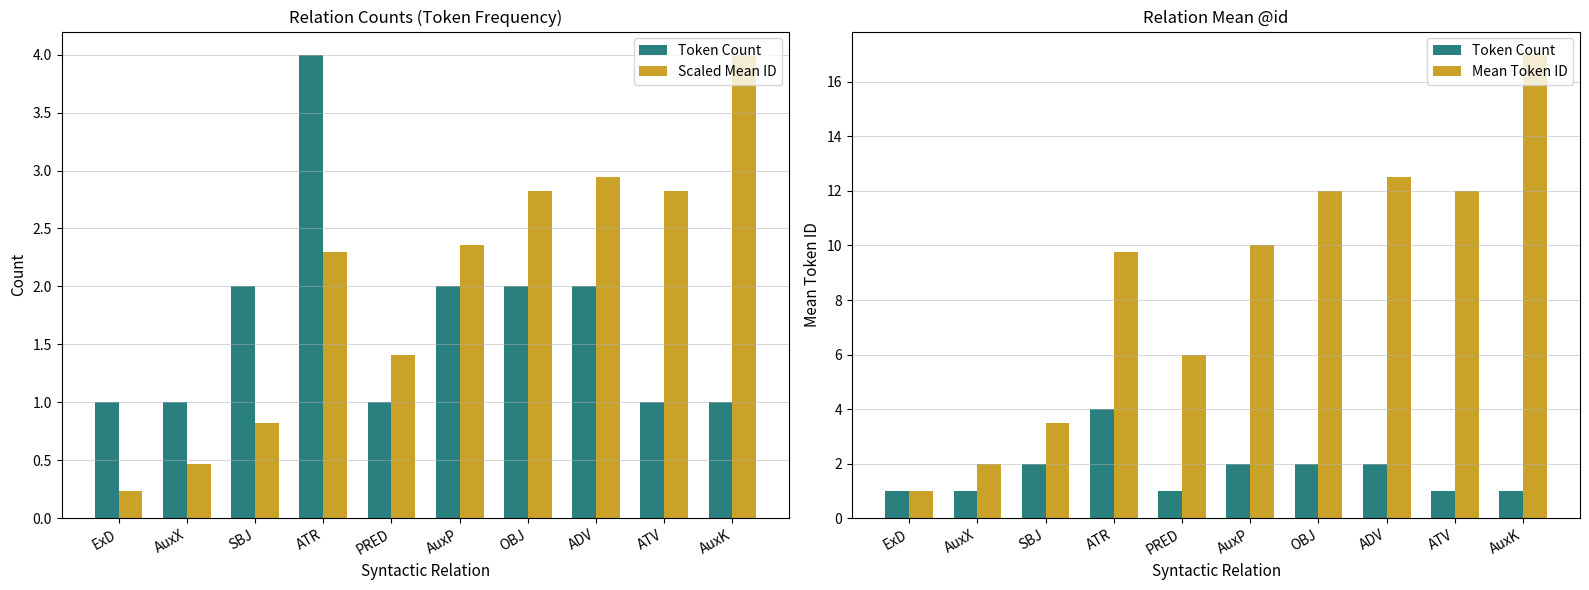

Between OBJ and ADV, which series saw the biggest shift?

Mean Token ID